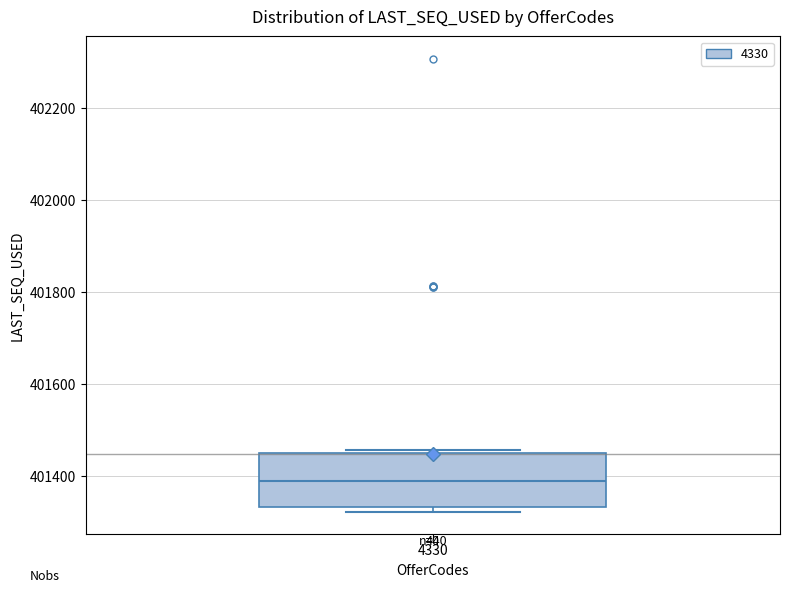

Transcribe this box plot: give where the median line is, the range the box spans, and where the two whiskers end, as read against the y-axis. The values are not printed on the chart, so give them approximately, as read against the axis.

median 401400, box 401340 to 401460, whiskers 401320 to 401460